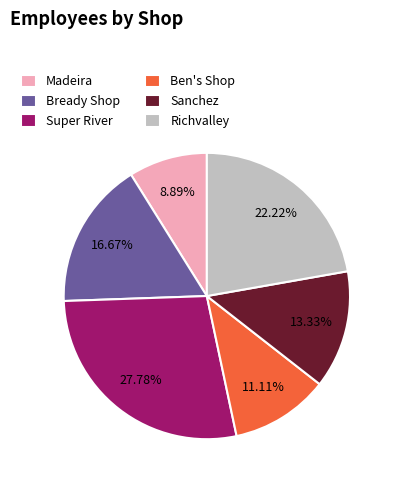

How much of the chart is everything except Sanchez?

86.7%